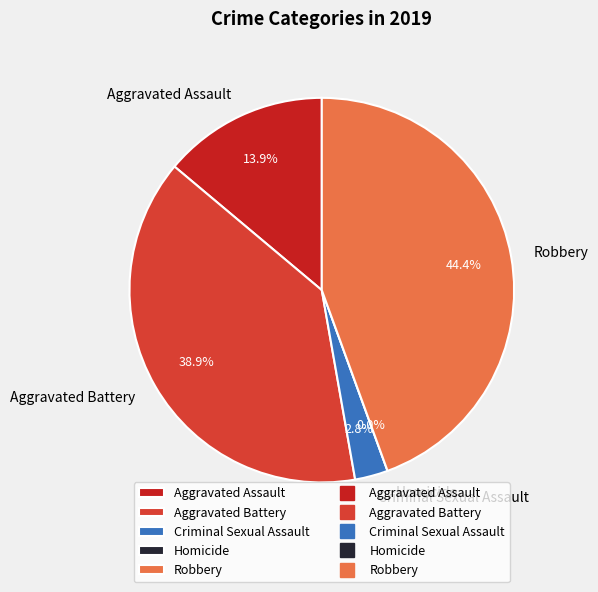

What is the smallest slice in the pie chart?

Homicide